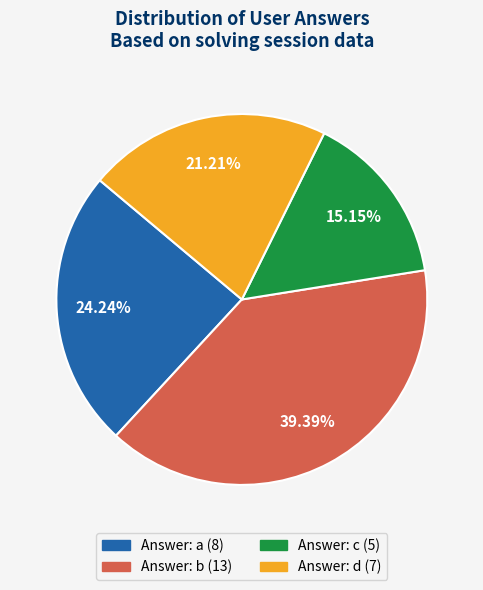

Is there a majority slice in this chart?

No